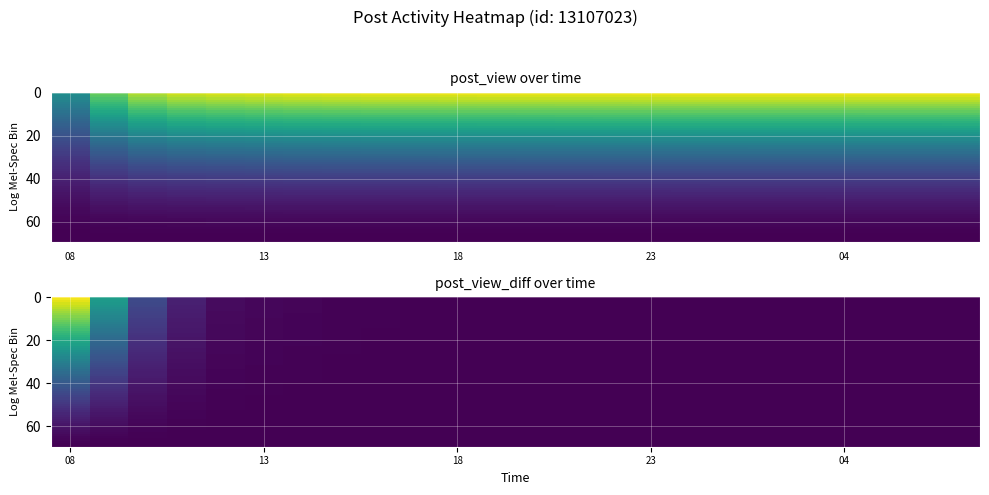

Reading left to right, what are all the values shown in this chart?

post_view: -3.0	-0.1	1.0	1.5	1.7	1.8	1.8	1.9	1.9	1.9	1.9	1.9	1.9	2.0	2.0	2.0	2.0	2.0	2.0	2.0	2.0	2.0	2.0	2.0
post_view_diff: 4.8	0.5	-2.7	-4.1	-4.7	-4.8	-4.9	-4.9	-4.9	-5.0	-5.0	-5.0	-5.0	-5.0	-5.0	-5.0	-5.0	-5.0	-5.0	-5.0	-5.0	-5.0	-5.0	-5.0